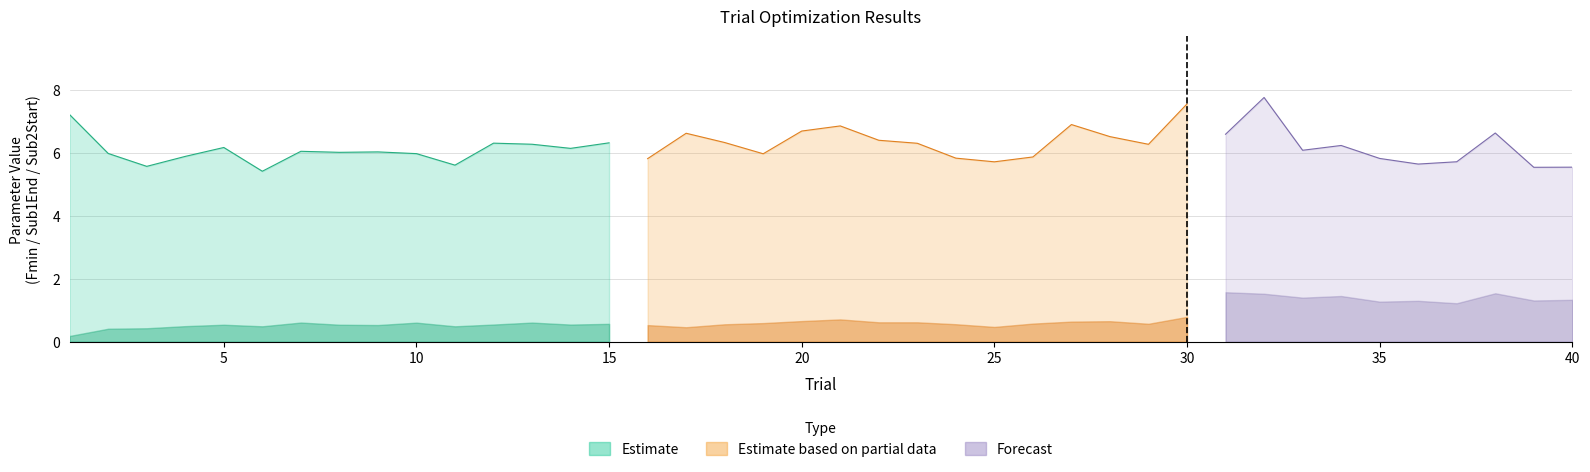

The Sub1End series shows 1.3 at 35. True or false?

True